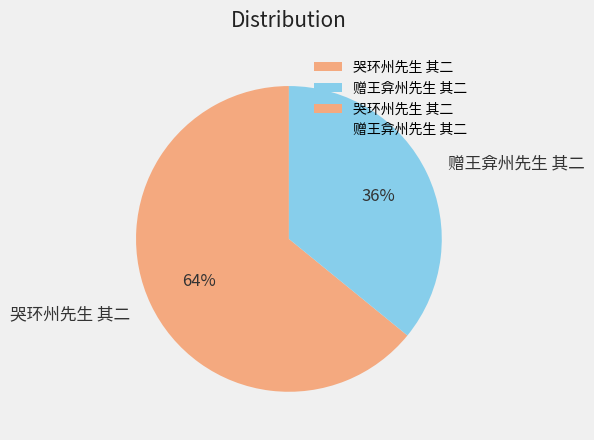

What percentage is the 哭环州先生 其二 slice, to the nearest percent?

64%